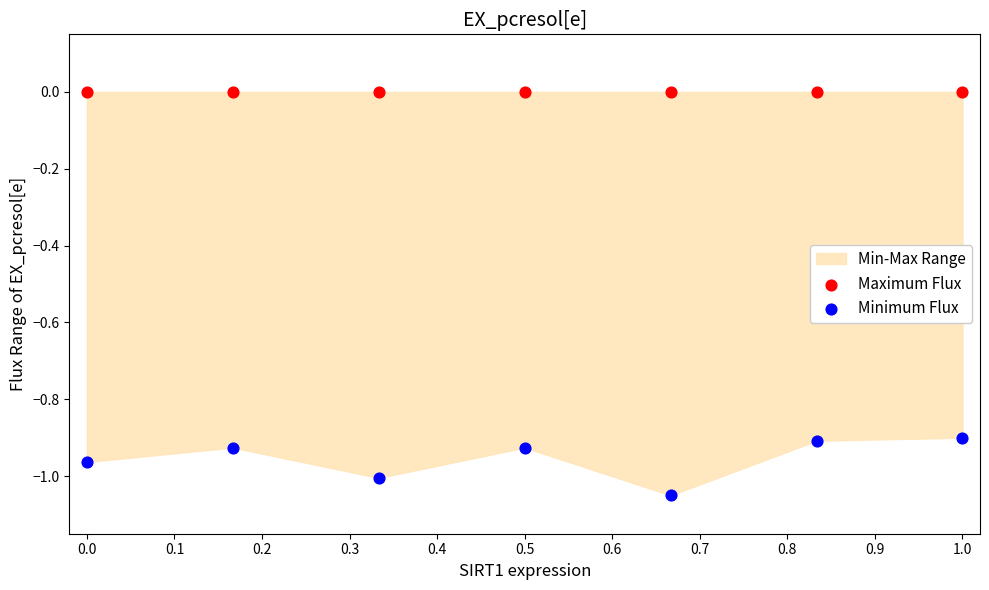

Which series contains the highest Y value?

Maximum Flux